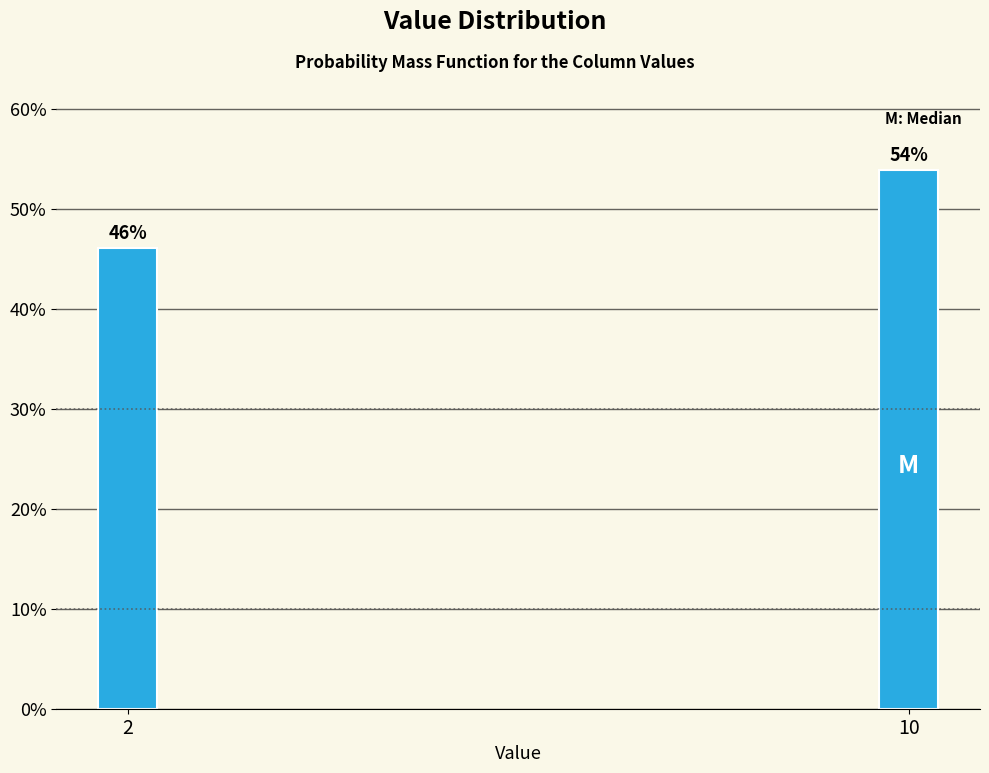

Are the bars horizontal?

No